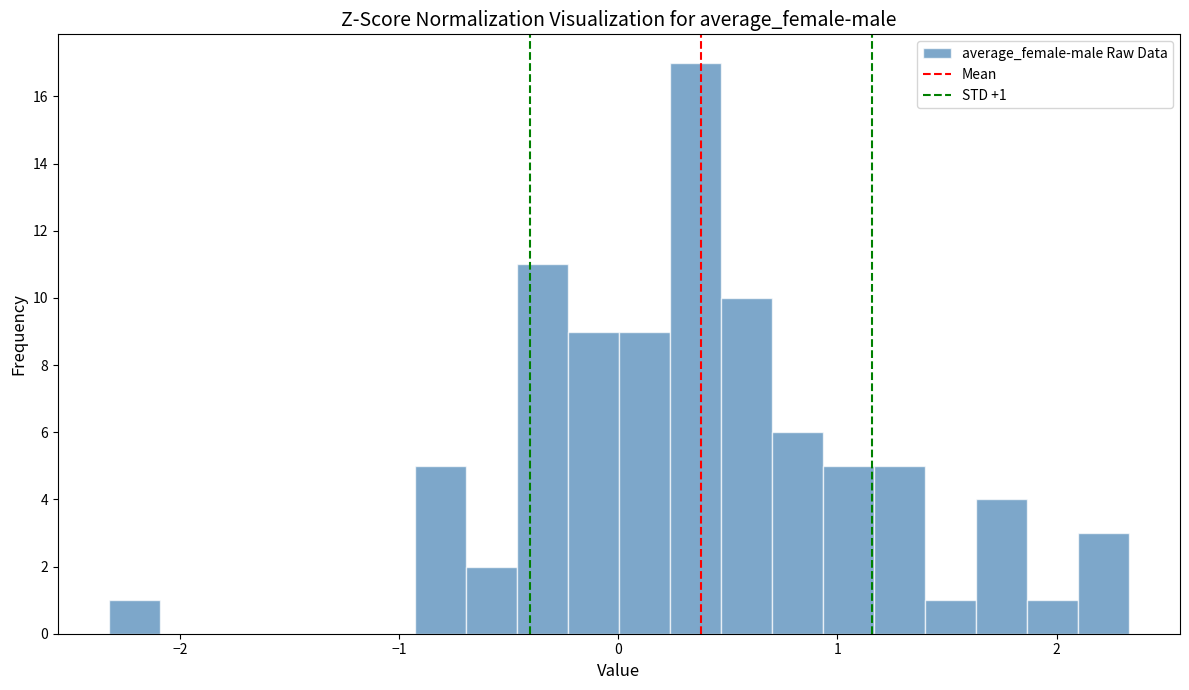

Around what value on the x-axis is the tallest bar? Give the approximate position of its centre, as read against the axis.

0.4